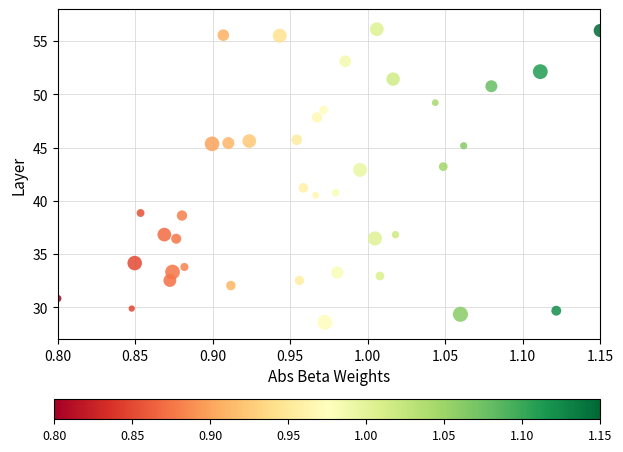

What is the range of Y values (max minus min)?

27.5